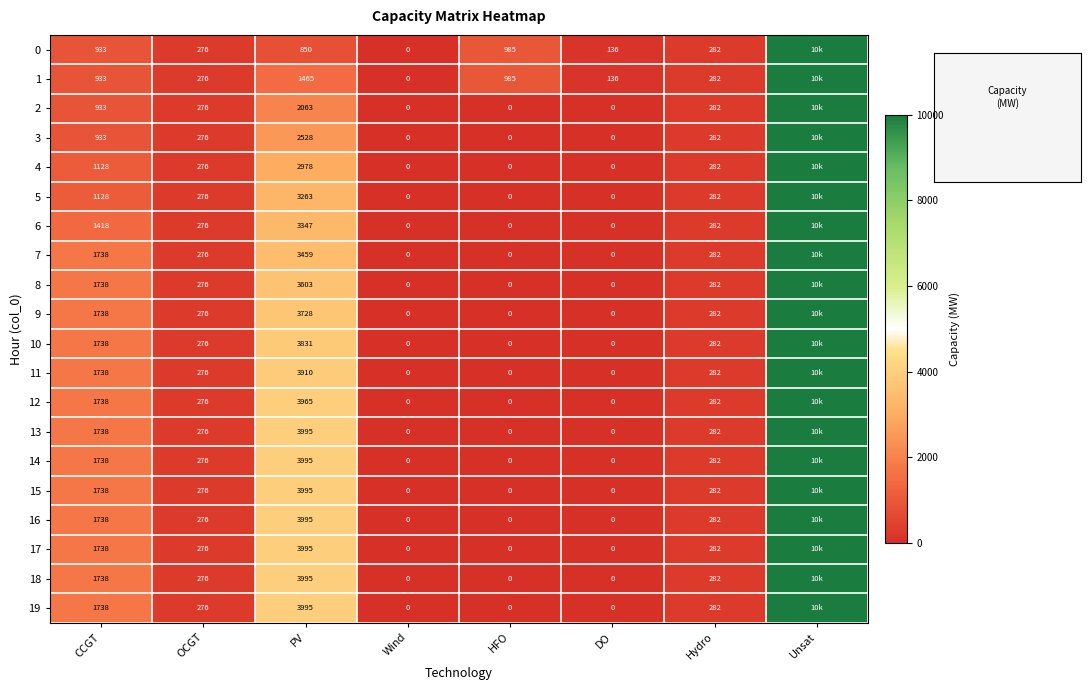

Is the value of row_9 at CCGT greater than the value of row_0 at Hydro?

Yes